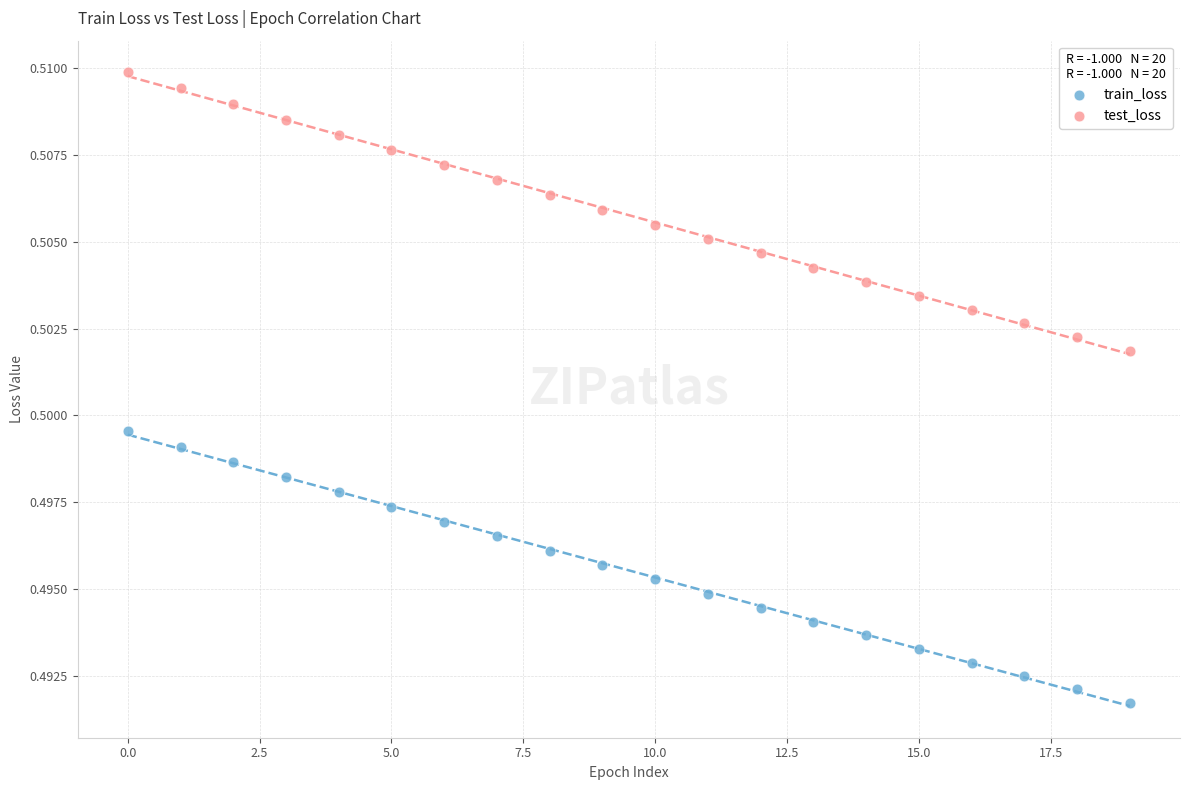

Which series reaches the minimum Y coordinate?

train_loss